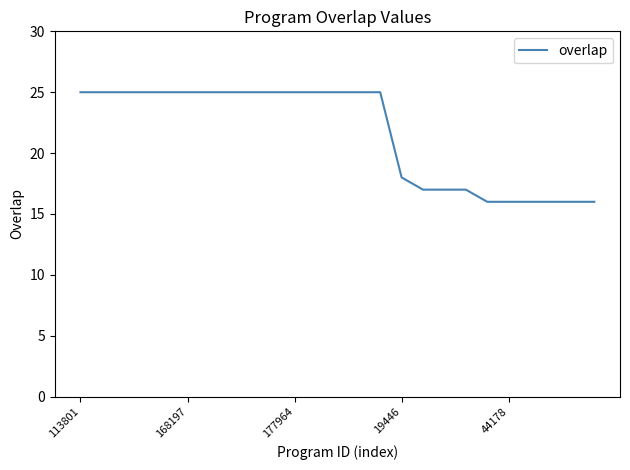

What is the greatest value displayed?

25